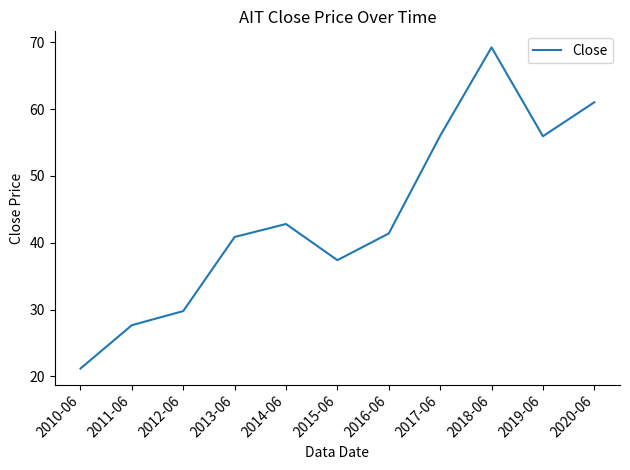

The value at 2019-06 is 55.9. True or false?

True